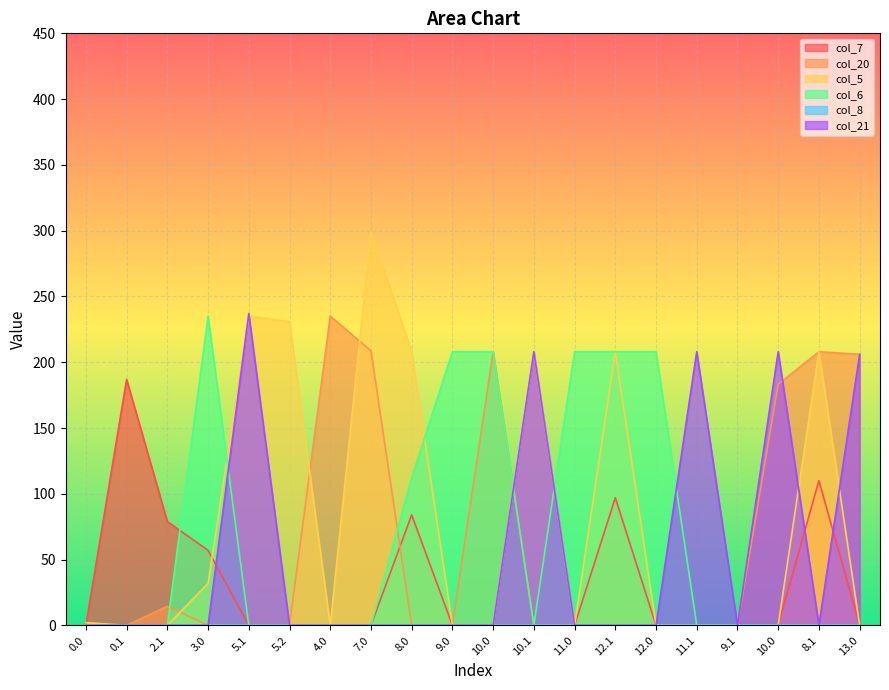

Reading right to left, extract all data points from this chart.

col_7: 0.0	110.0	0.0	0.0	0.0	0.0	97.0	0.0	0.0	0.0	0.0	84.0	0.0	0.0	0.0	0.0	57.0	78.9	187.0	0.0
col_20: 206.0	208.0	183.2	0.0	0.0	0.0	0.0	0.0	0.0	208.0	0.0	0.0	208.7	235.0	0.0	0.0	0.0	14.5	0.0	0.0
col_5: 0.0	208.0	0.0	0.0	0.0	0.0	208.0	0.0	208.0	0.0	0.0	208.0	299.1	0.0	230.9	235.0	31.9	0.0	0.0	2.1
col_6: 0.0	0.0	0.0	0.0	0.0	208.0	208.0	208.0	0.0	208.0	208.0	112.1	0.0	0.0	0.0	0.0	235.0	0.0	0.0	0.0
col_21: 206.0	0.0	208.0	0.0	208.0	0.0	0.0	0.0	208.0	0.0	0.0	0.0	0.0	0.0	0.0	237.0	0.0	0.0	0.0	0.0